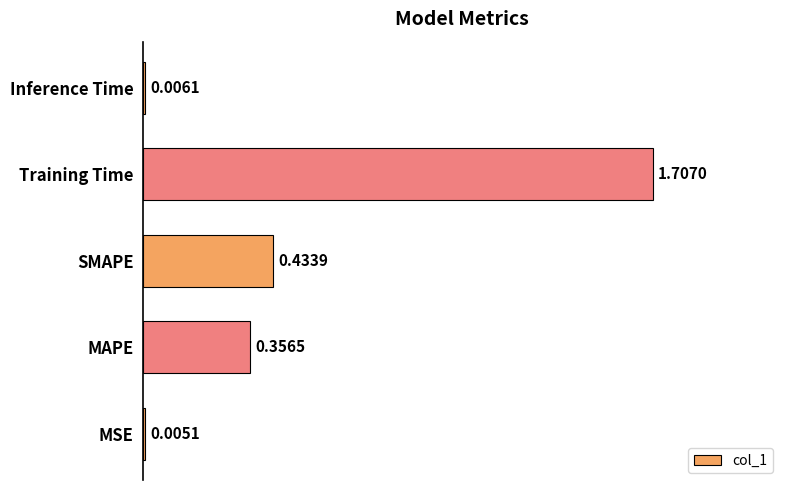

What is the sum of all values?

2.5